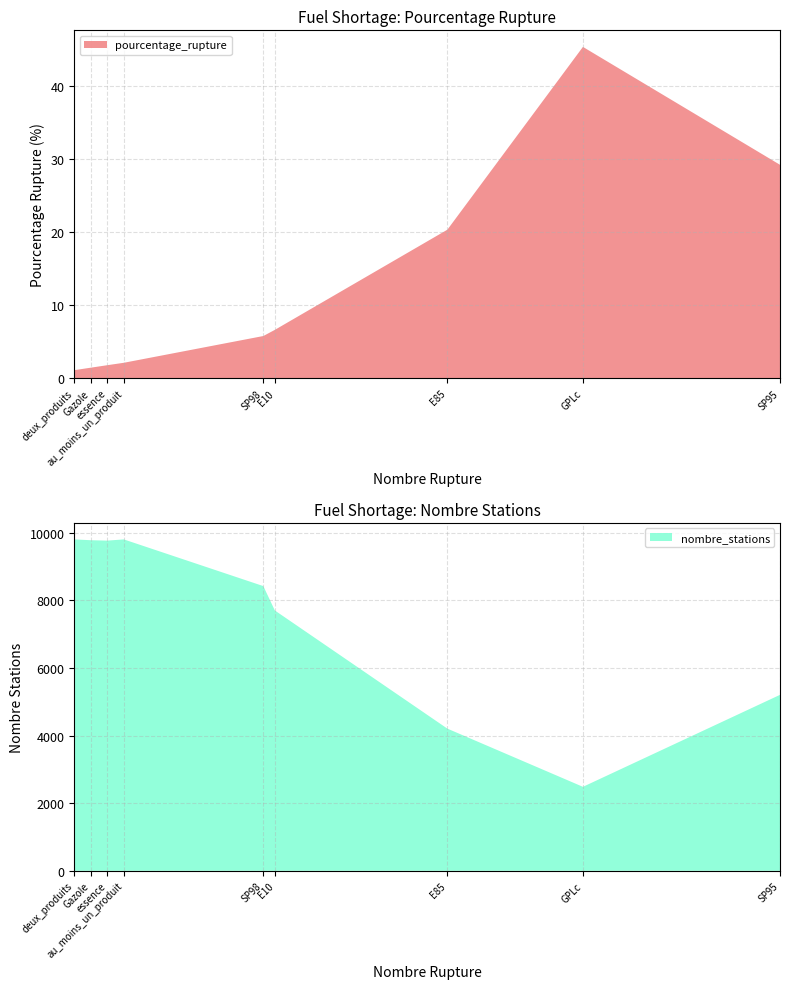

Reading right to left, list all the values displayed in this chart.

pourcentage_rupture: essence=1.8	deux_produits=1.1	au_moins_un_produit=2.1	SP98=5.8	SP95=29.2	Gazole=1.4	GPLc=45.3	E85=20.3	E10=6.6
nombre_stations: essence=9771.0	deux_produits=9807.0	au_moins_un_produit=9807.0	SP98=8425.0	SP95=5207.0	Gazole=9783.0	GPLc=2485.0	E85=4207.0	E10=7704.0